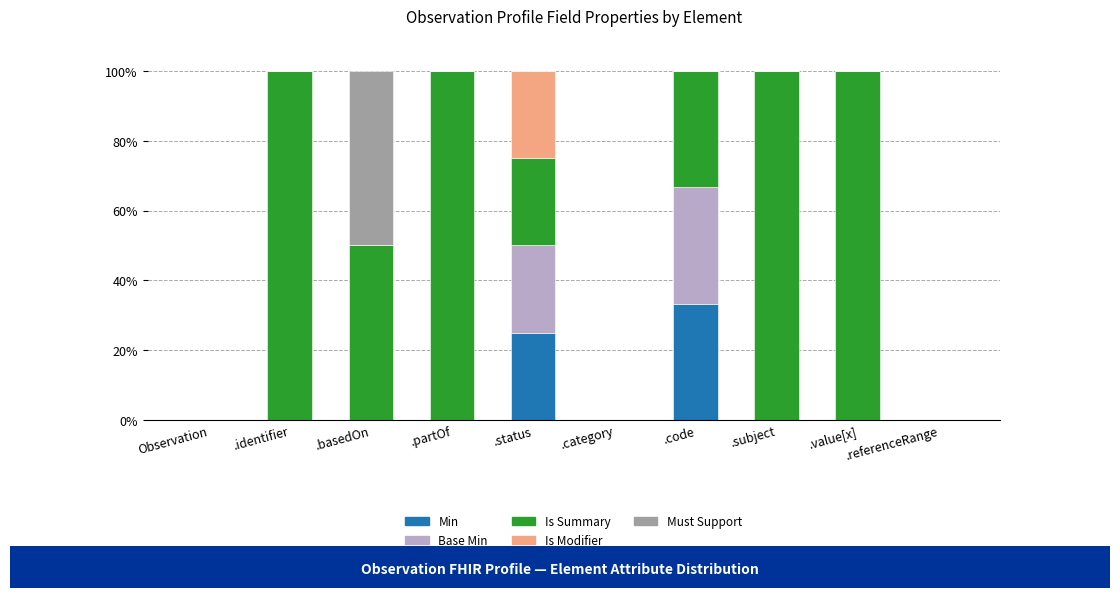

What is the total value across all series at .identifier?

100.0